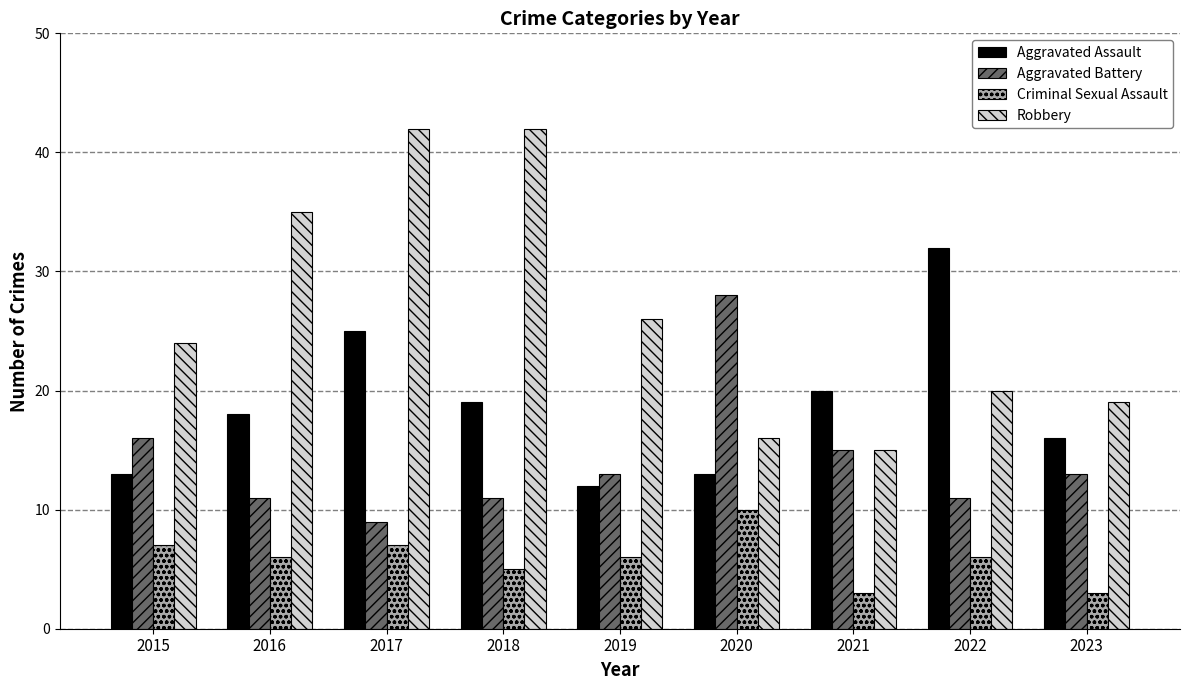

What are all the series names shown in the legend?

Aggravated Assault, Aggravated Battery, Criminal Sexual Assault, Robbery